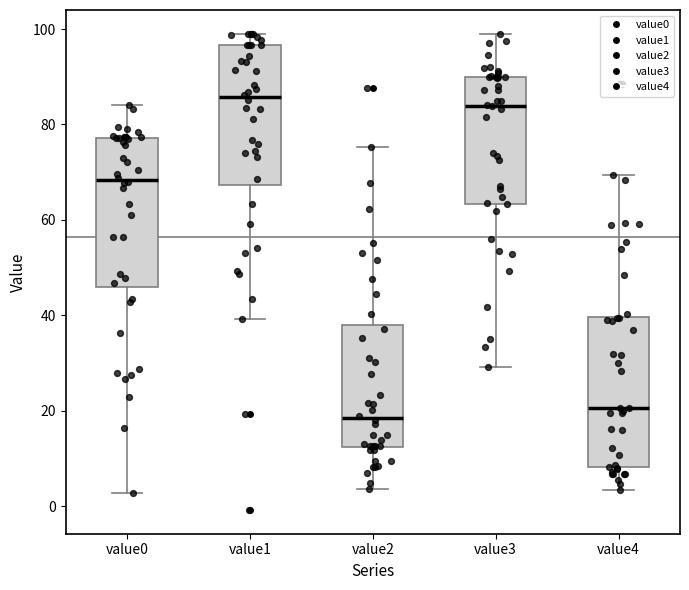

Reading left to right, transcribe this box plot: for each box, give where its median line is, the range the box spans, and where its two whiskers end, as read against the y-axis. The values are not printed on the chart, so give them approximately, as read against the axis.

value0: median 68, box 46 to 78, whiskers 2 to 84
value1: median 86, box 68 to 96, whiskers 40 to 100
value2: median 18, box 12 to 38, whiskers 4 to 76
value3: median 84, box 64 to 90, whiskers 30 to 98
value4: median 20, box 8 to 40, whiskers 4 to 70